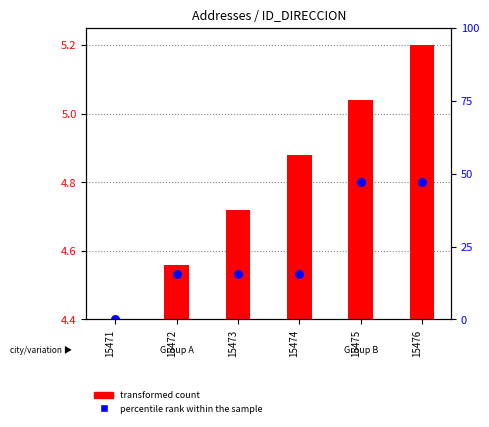

Which series contains the highest Y value?

percentile rank within the sample